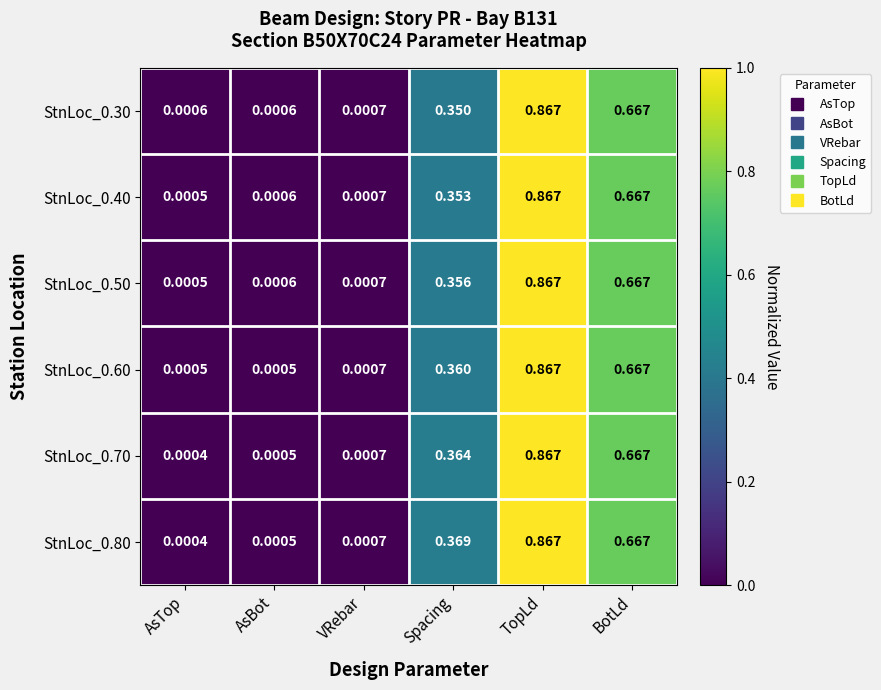

At which label is StnLoc_0.70 closest to 0?

AsTop